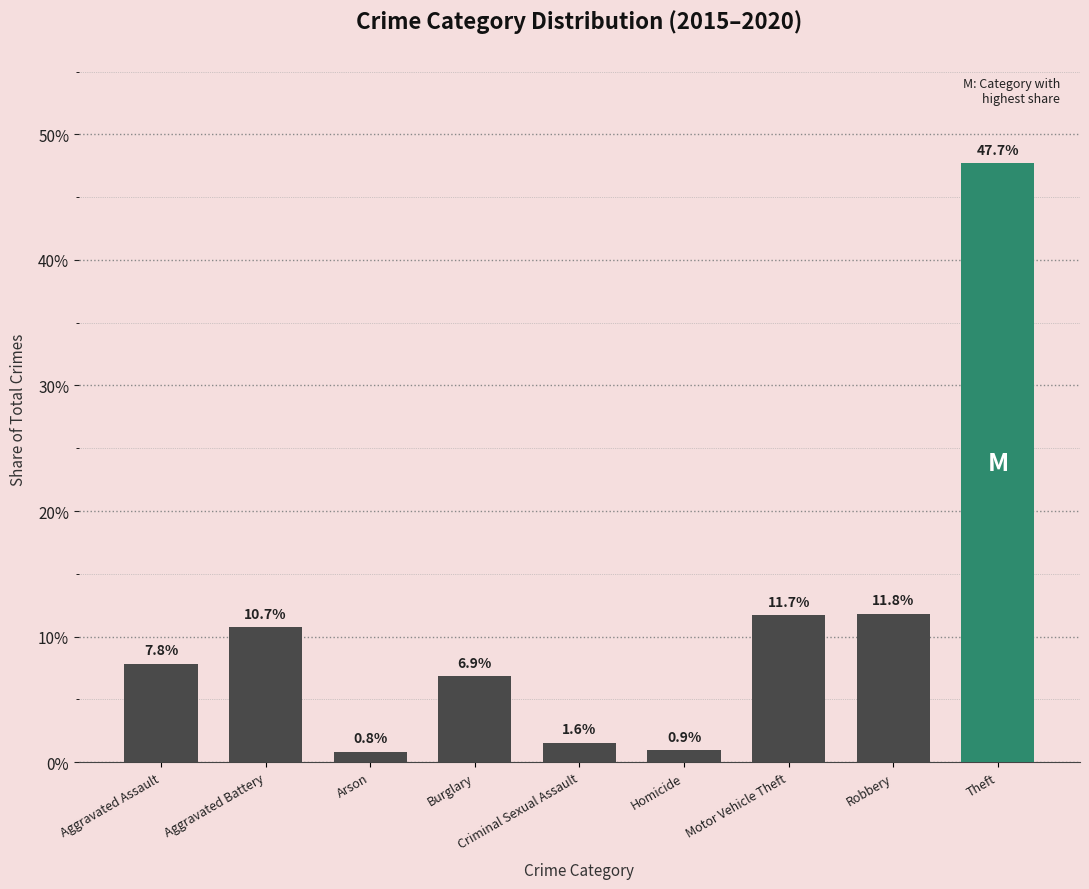

True or false: the data shows 11.3 at Aggravated Assault.

False